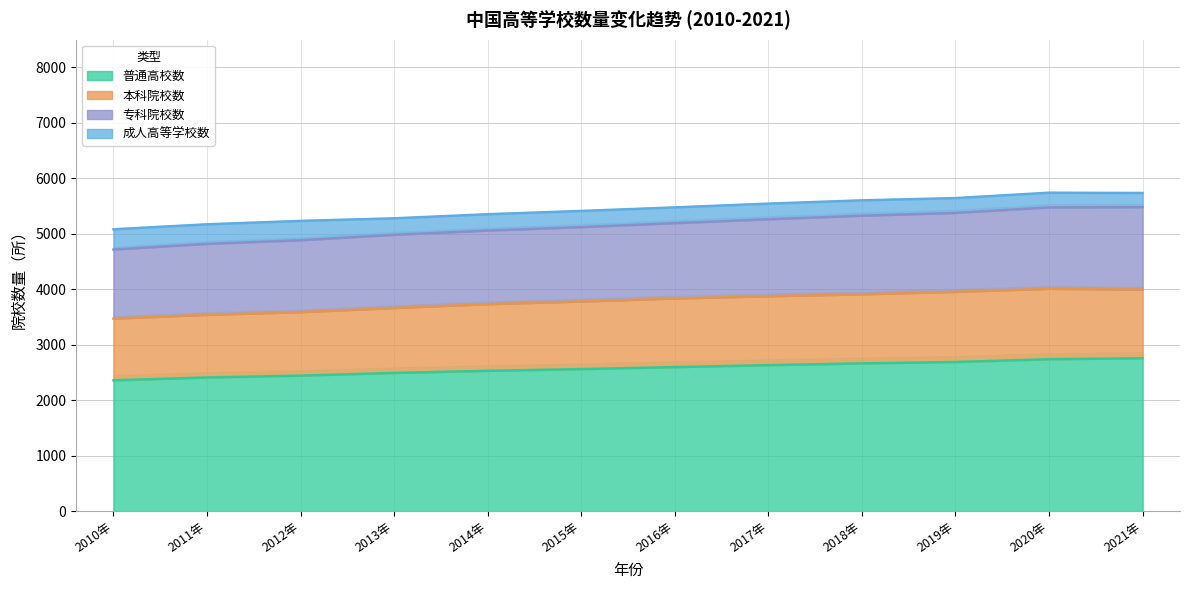

True or false: 专科院校数 and 普通高校数 intersect in this chart.

False